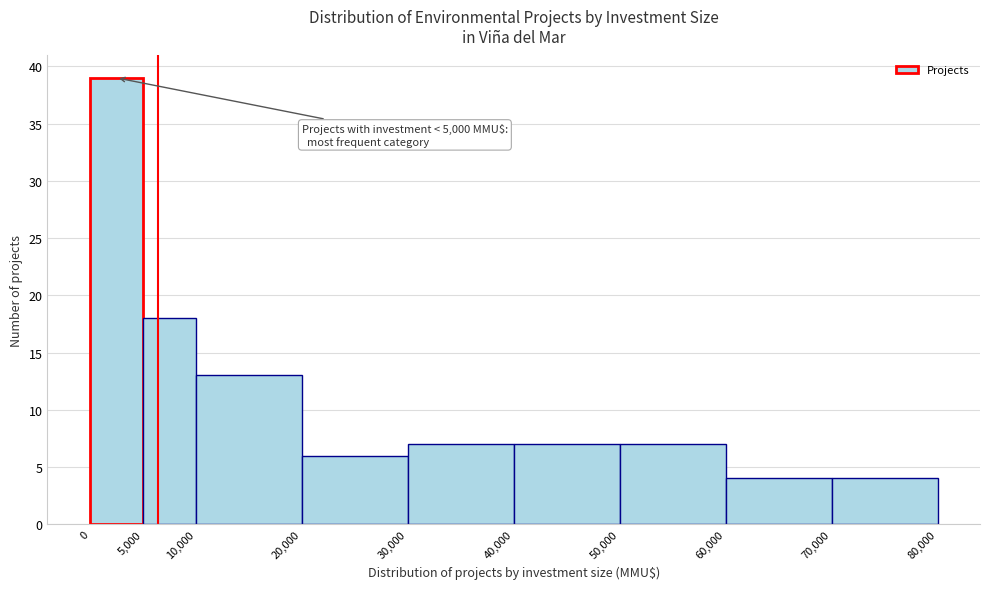

Which range on the x-axis has the tallest bar?

0 to 5,000